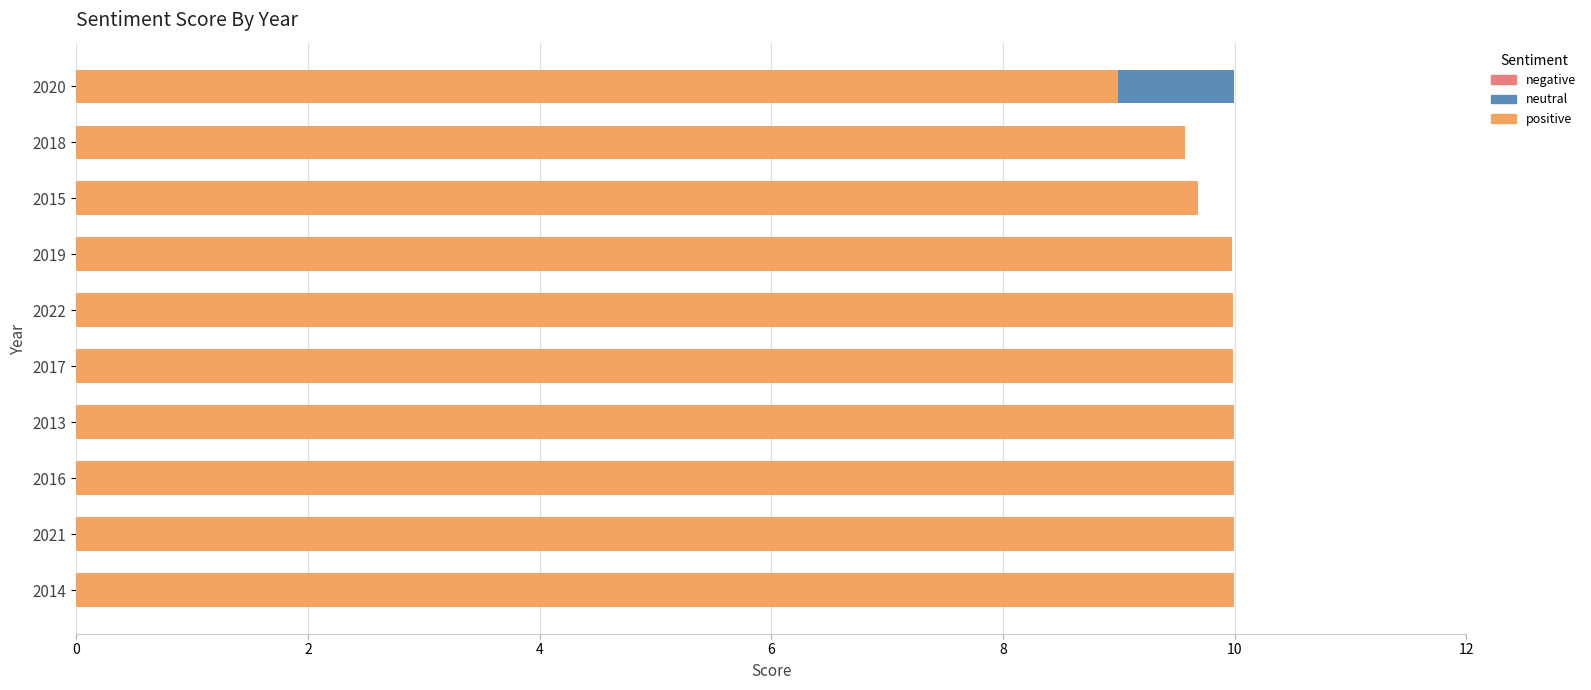

What is the total value across all series at 2014?

10.0